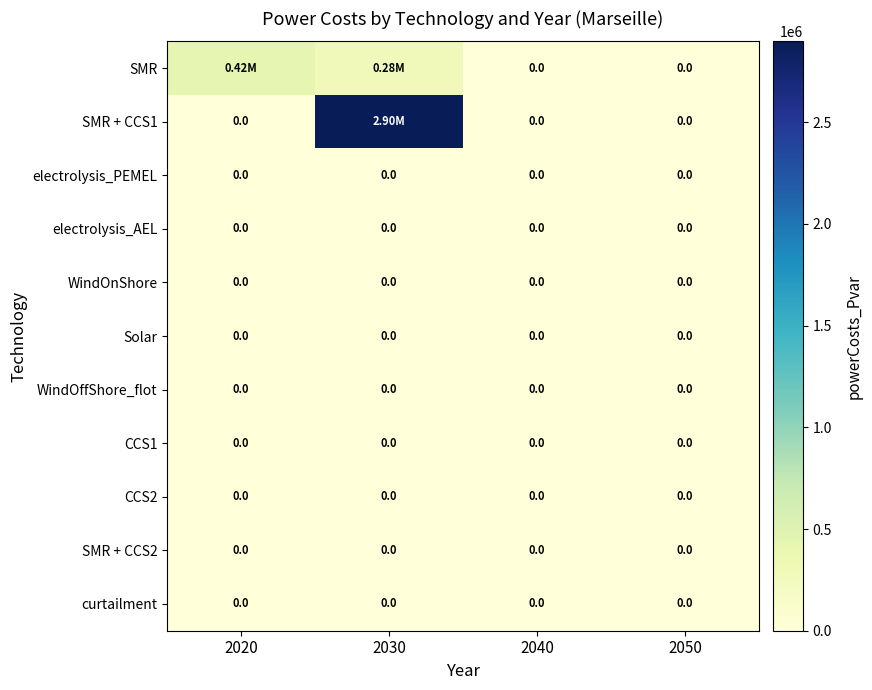

At which category is the sum across all series the highest?

2030